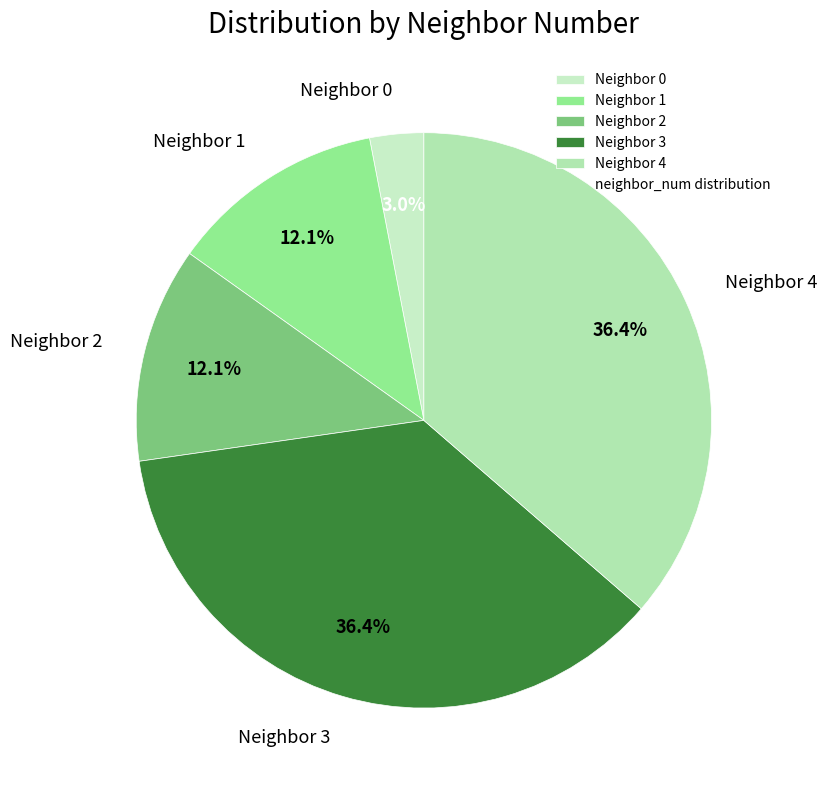

What percentage is NOT represented by Neighbor 1?

87.9%